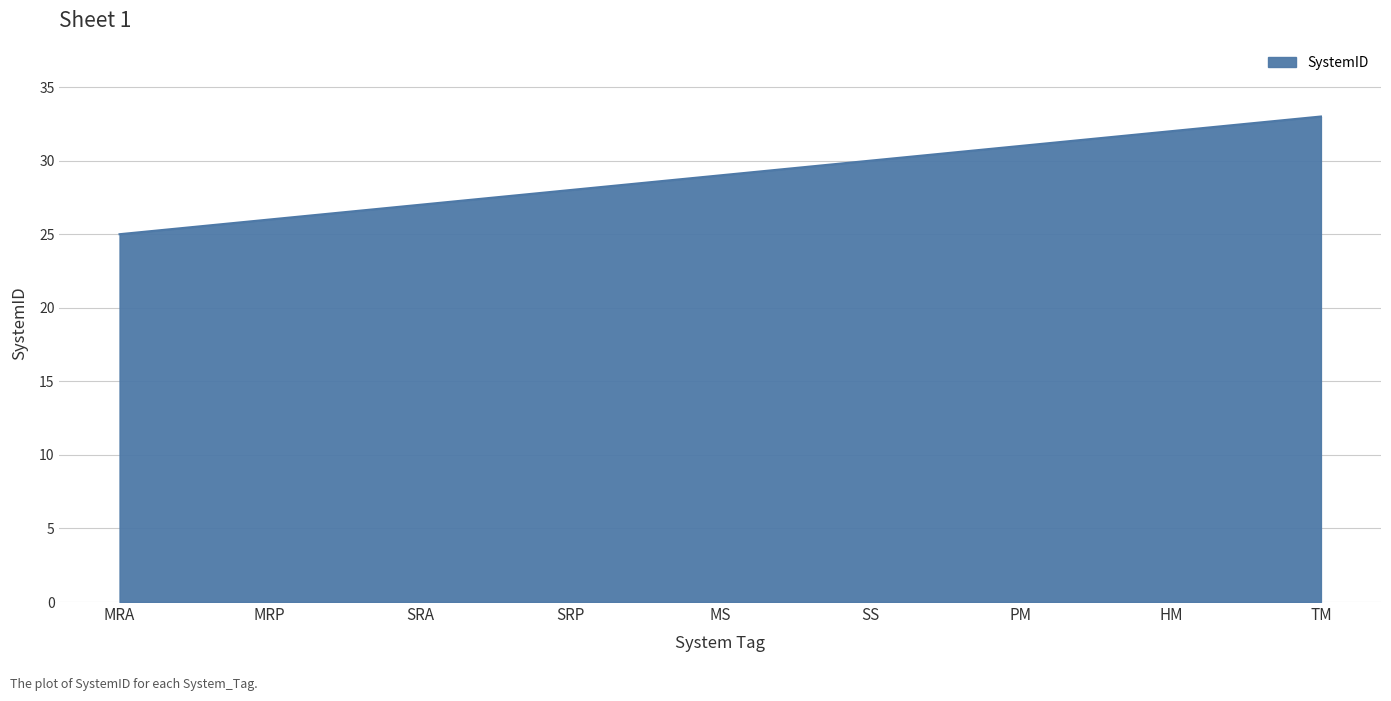

What position from the left is HM?

8